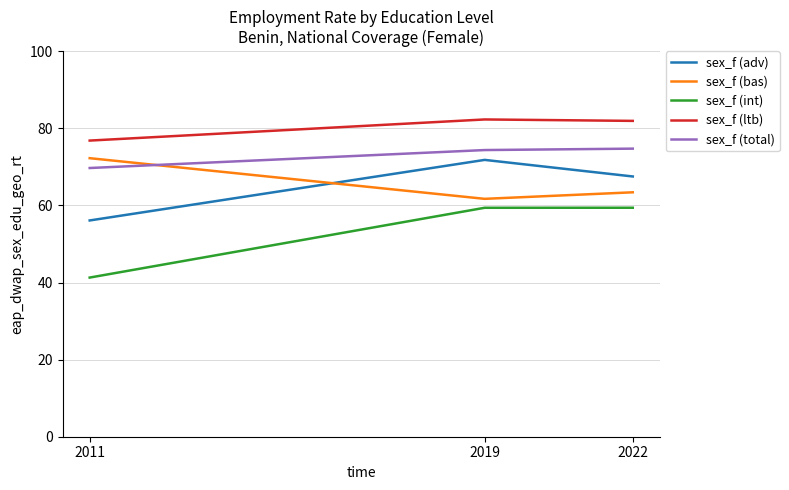

Is the value of sex_f (int) at 2011 greater than the value of sex_f (adv) at 2019?

No